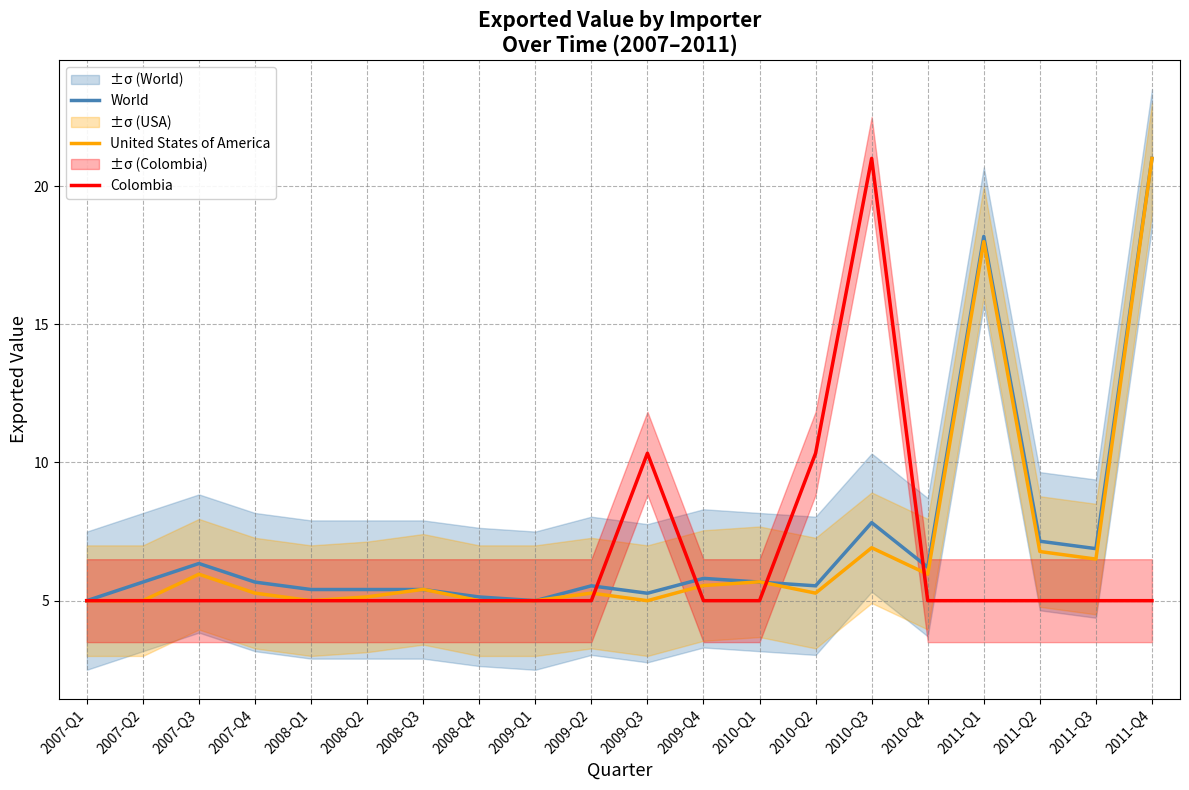

Which series has the largest total across all categories?

World